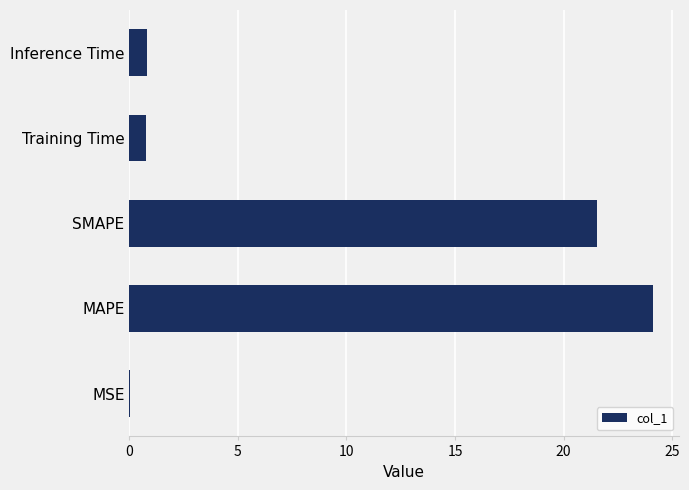

Between Inference Time and MSE, which is larger?

Inference Time